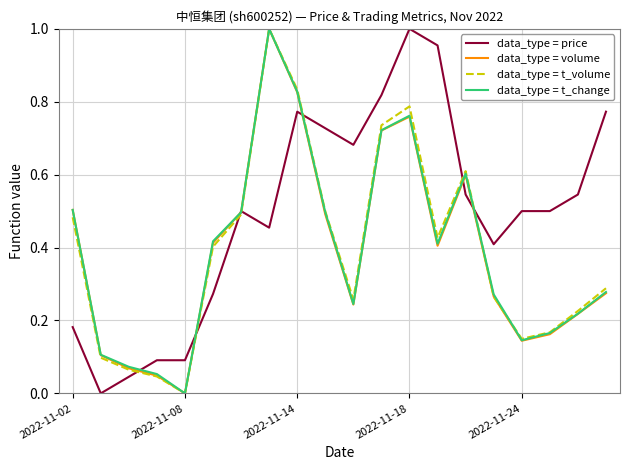

Which series has the largest total across all categories?

data_type = price